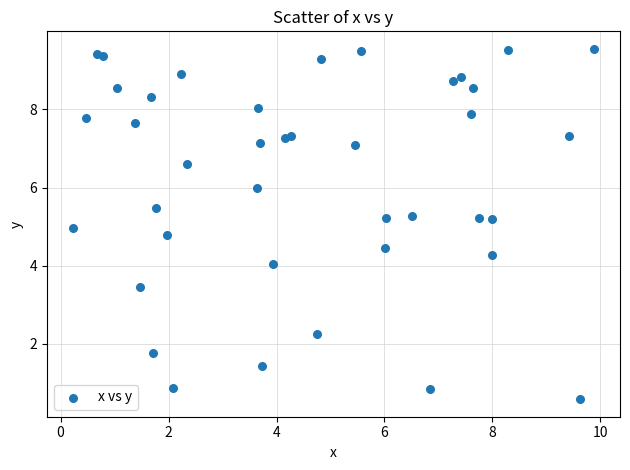

What is the range of X values (max minus min)?

9.7